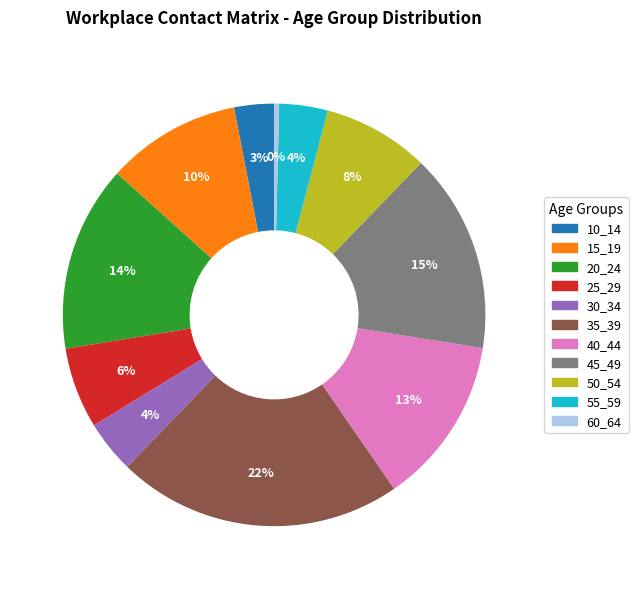

To the nearest percent, what portion does 30_34 represent?

4%